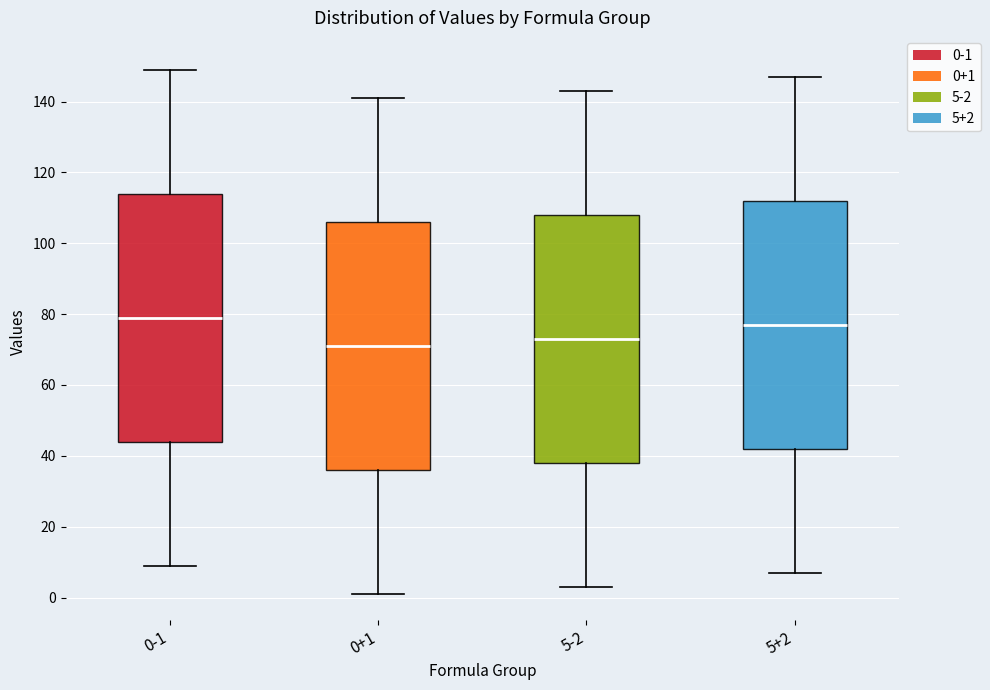

Reading left to right, read every box against the y-axis: the position of its median line, the range the box covers, and the ends of its whiskers. The values are not printed on the chart, so give them approximately, as read against the axis.

0-1: median 80, box 44 to 114, whiskers 10 to 150
0+1: median 72, box 36 to 106, whiskers 2 to 142
5-2: median 74, box 38 to 108, whiskers 4 to 144
5+2: median 78, box 42 to 112, whiskers 8 to 148